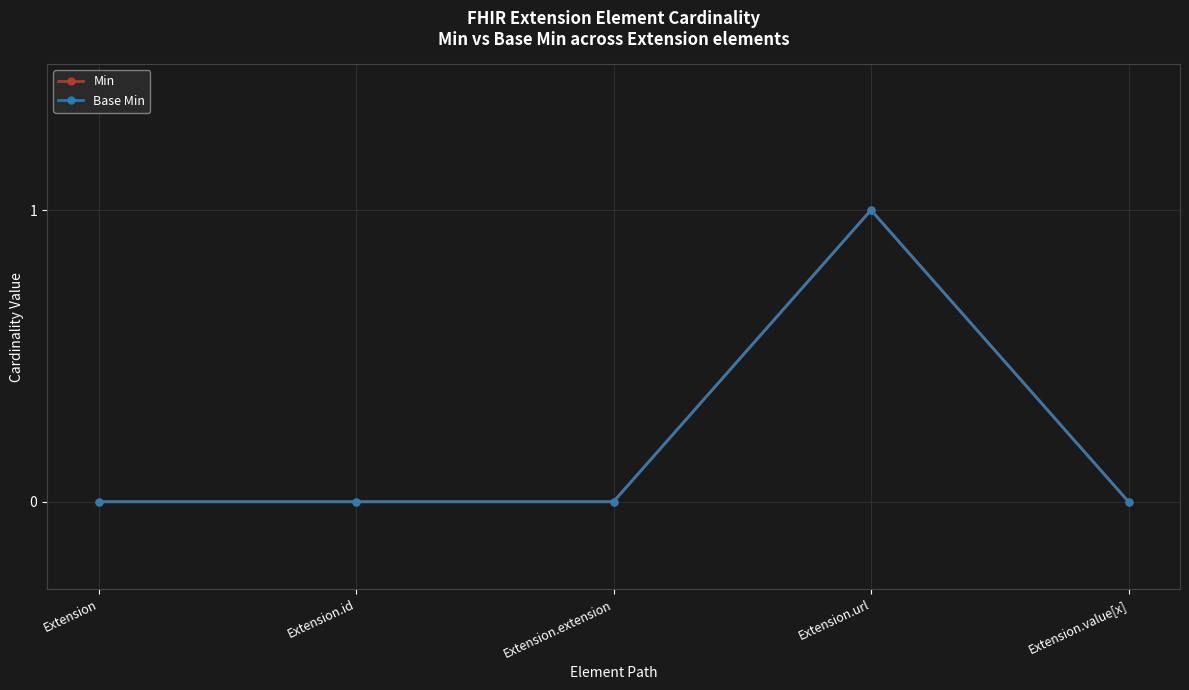

Is this an area chart (filled region under the line)?

No